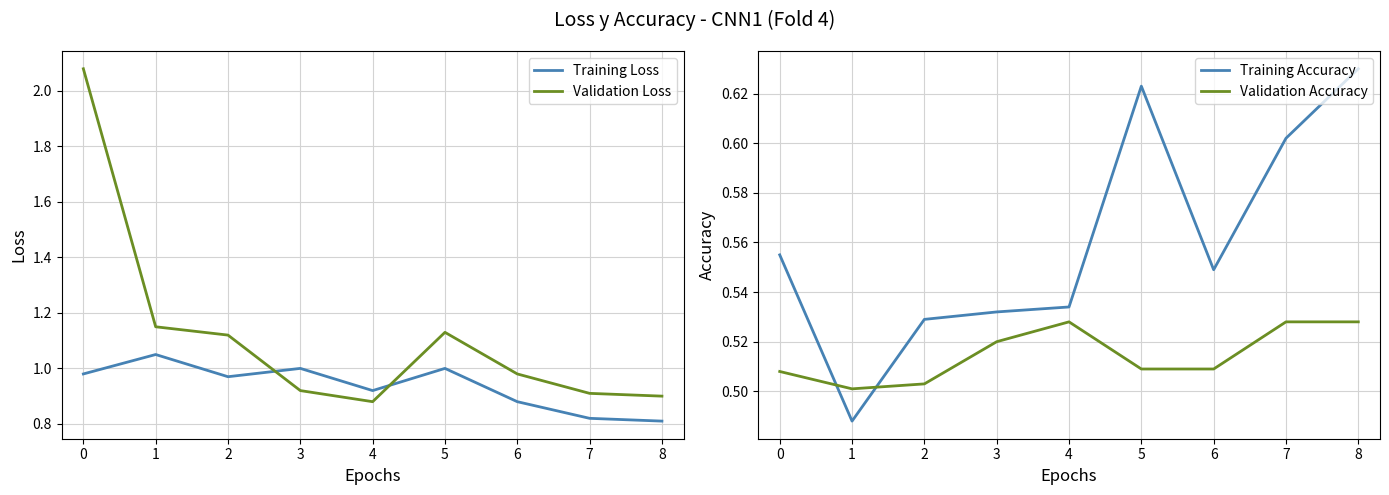

What is the highest value of the Validation Loss series?

2.1